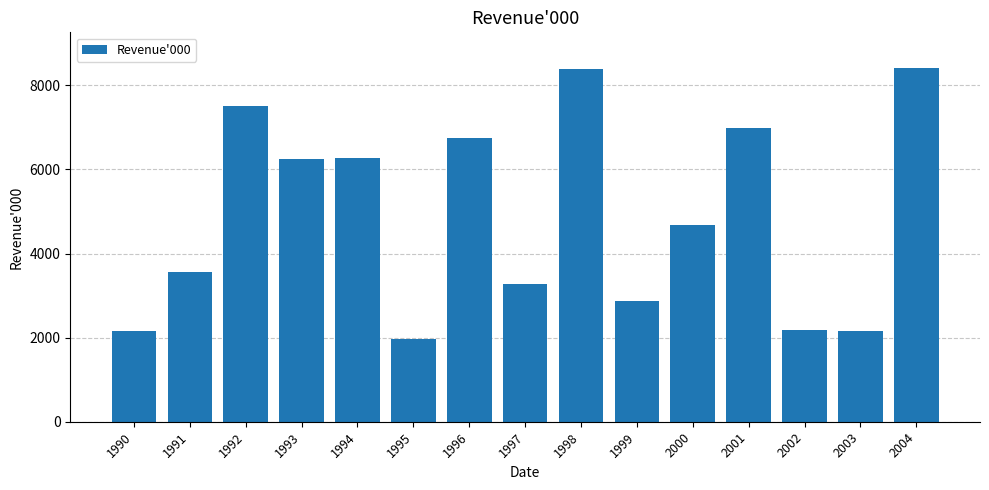

How many data points does each series have?

15